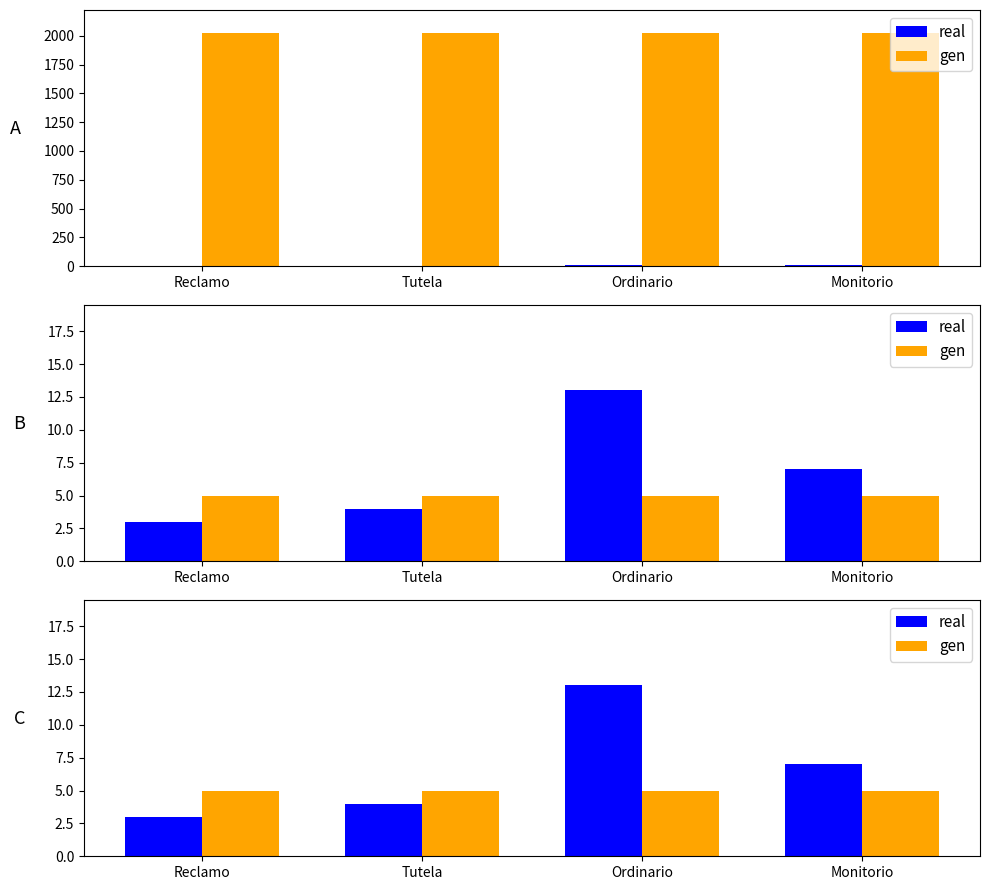

At which category is the sum across all series the highest?

Ordinario